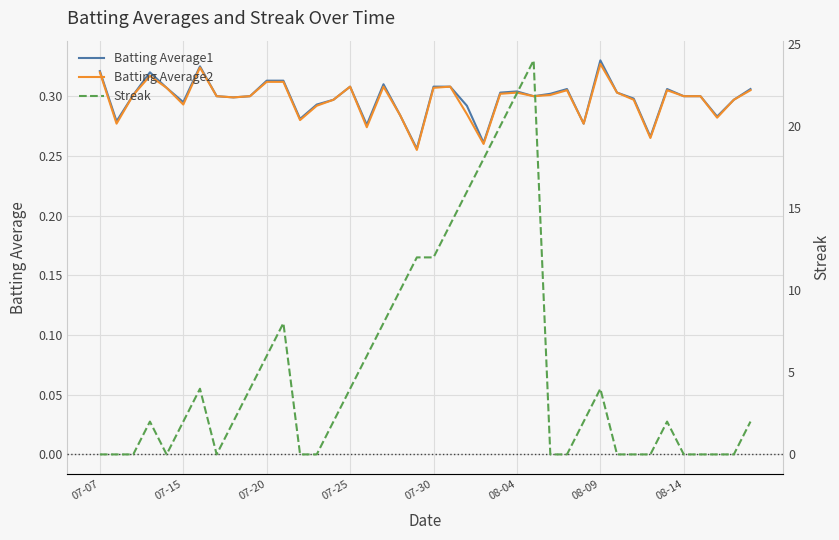

Between 16 and 8, which is larger?

8